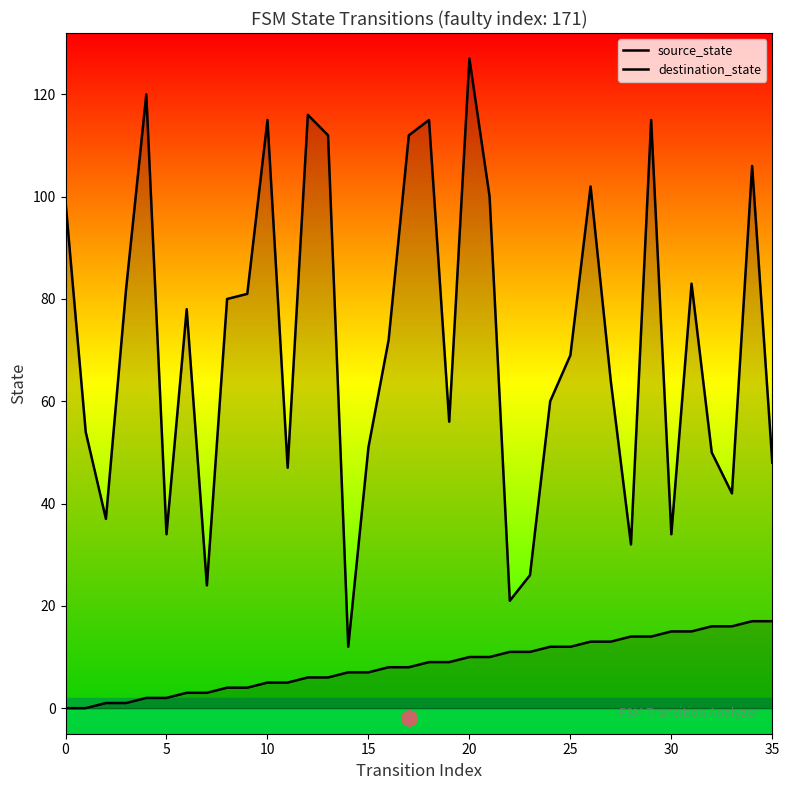

Which series has the largest total across all categories?

destination_state